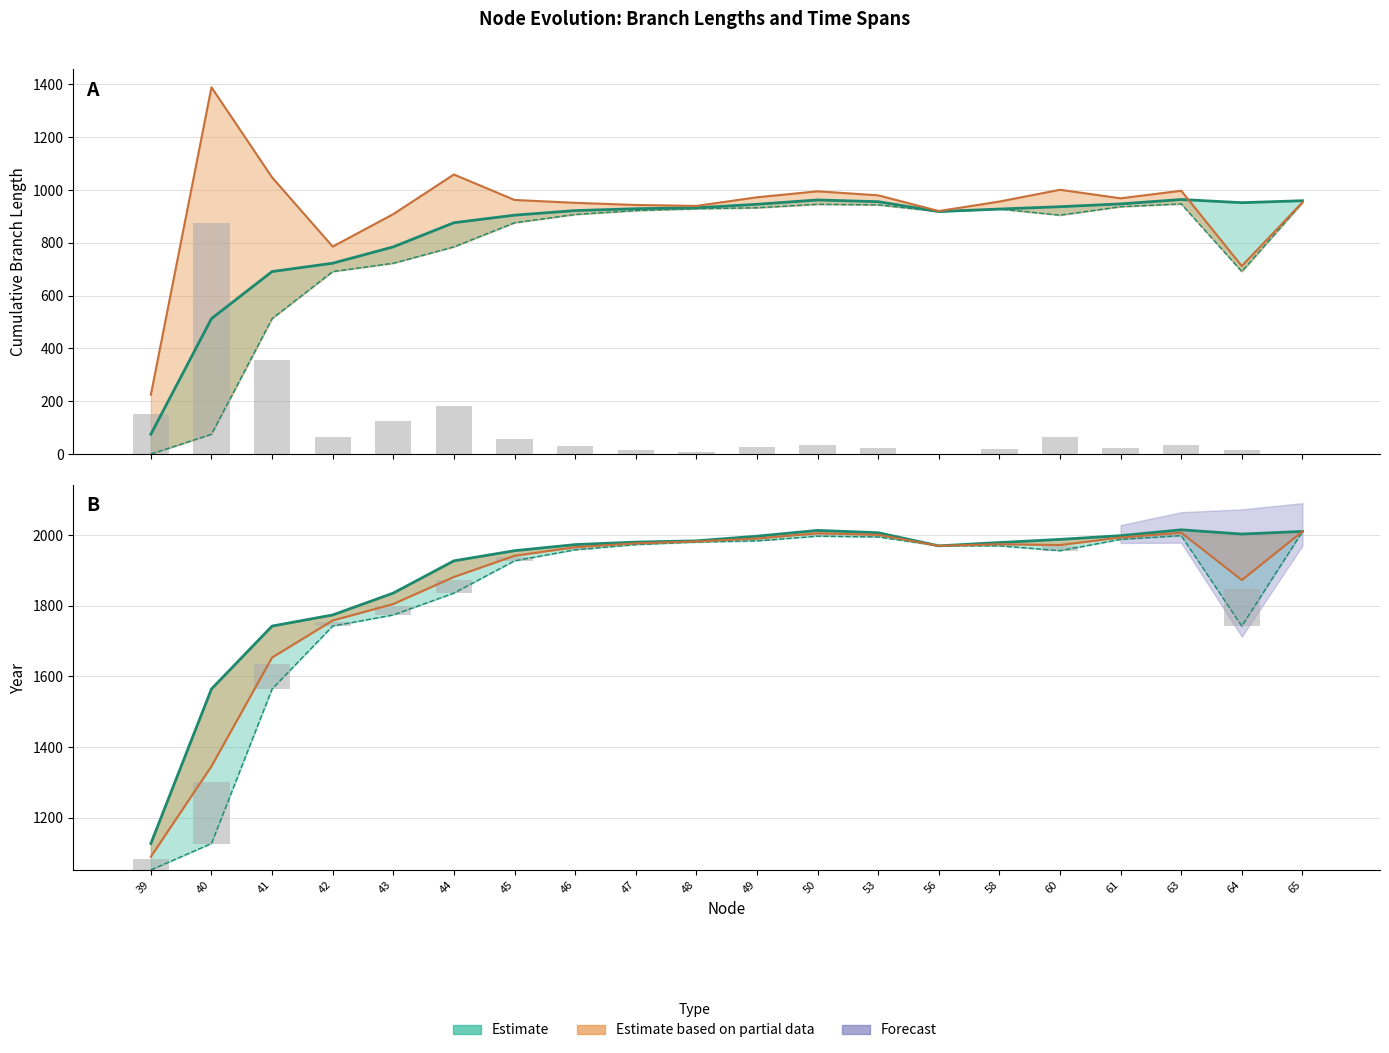

List the labels in order of startNodeL value, smallest first.

39, 40, 41, 42, 64, 43, 44, 45, 60, 46, 56, 47, 58, 48, 49, 61, 53, 50, 63, 65